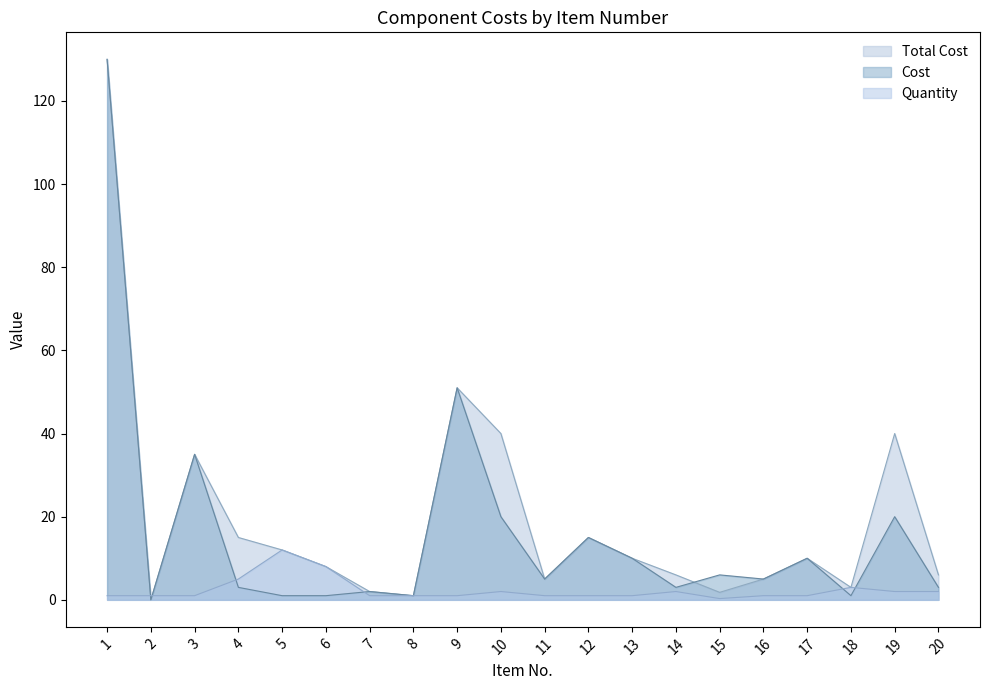

At which category does Cost reach its first local peak?

3